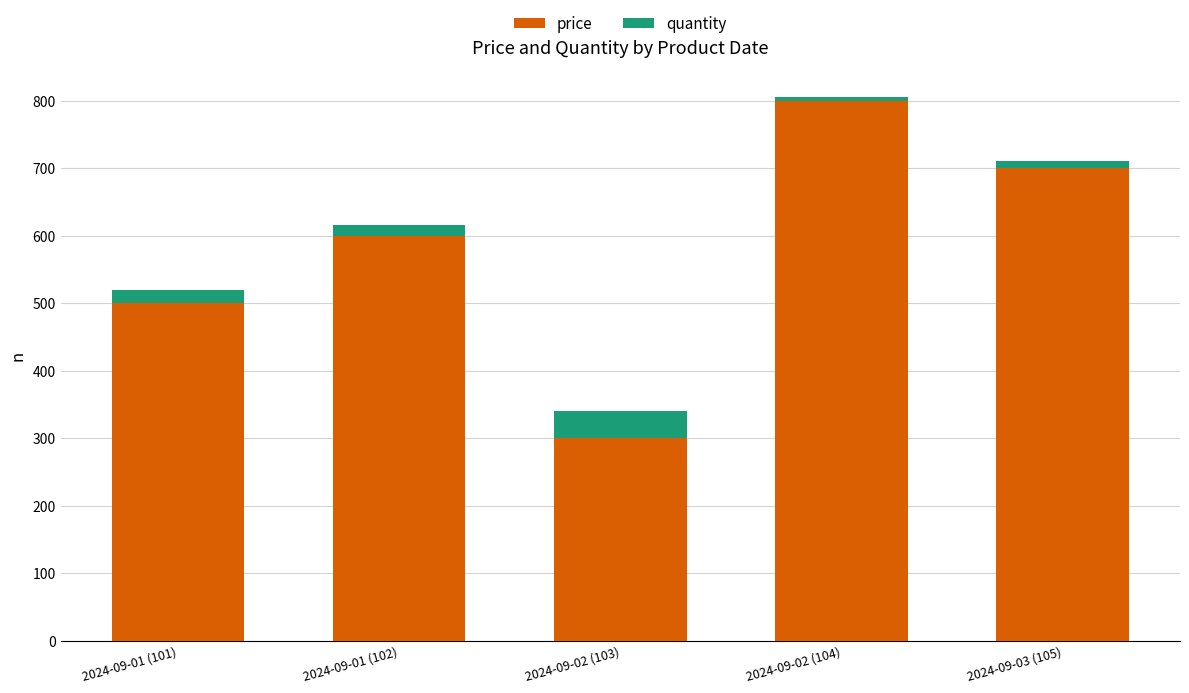

What is the total value across all series at 2024-09-02 (104)?

805